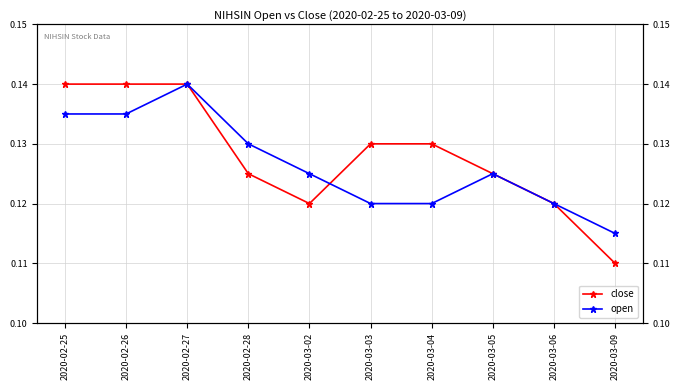

What is the value of the close point at the 4th from the left?

0.1